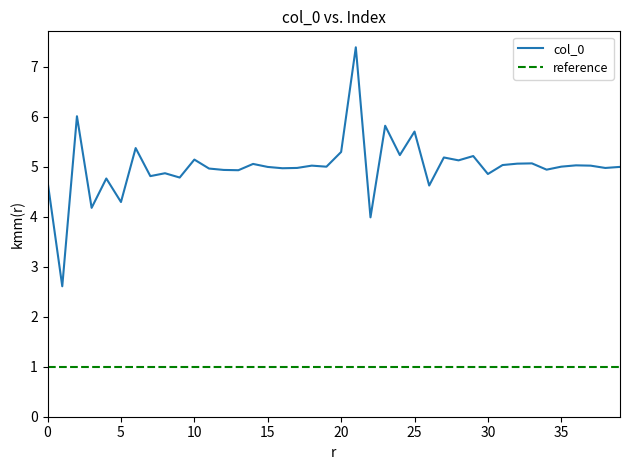

How many values are below 5?

20